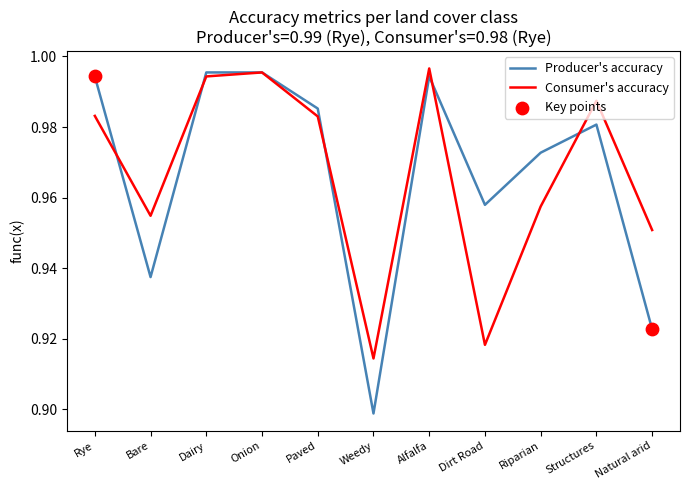

At how many categories does at least one series exceed 0?

11